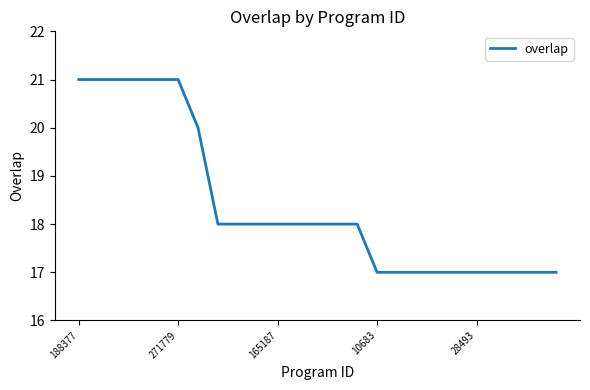

What is the average value?

18